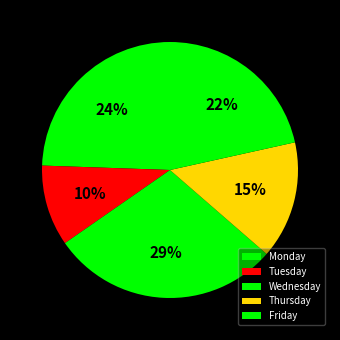

Between Thursday and Wednesday, which is larger?

Wednesday